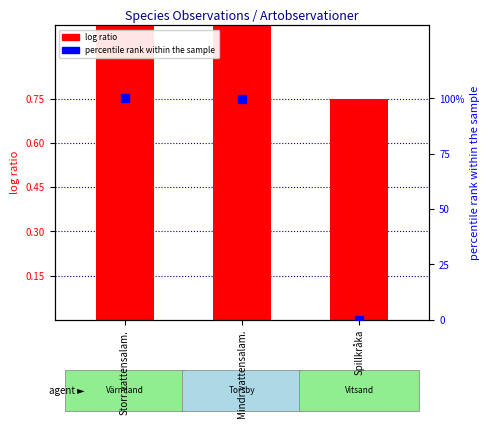

Which series has the largest total across all categories?

percentile rank within the sample